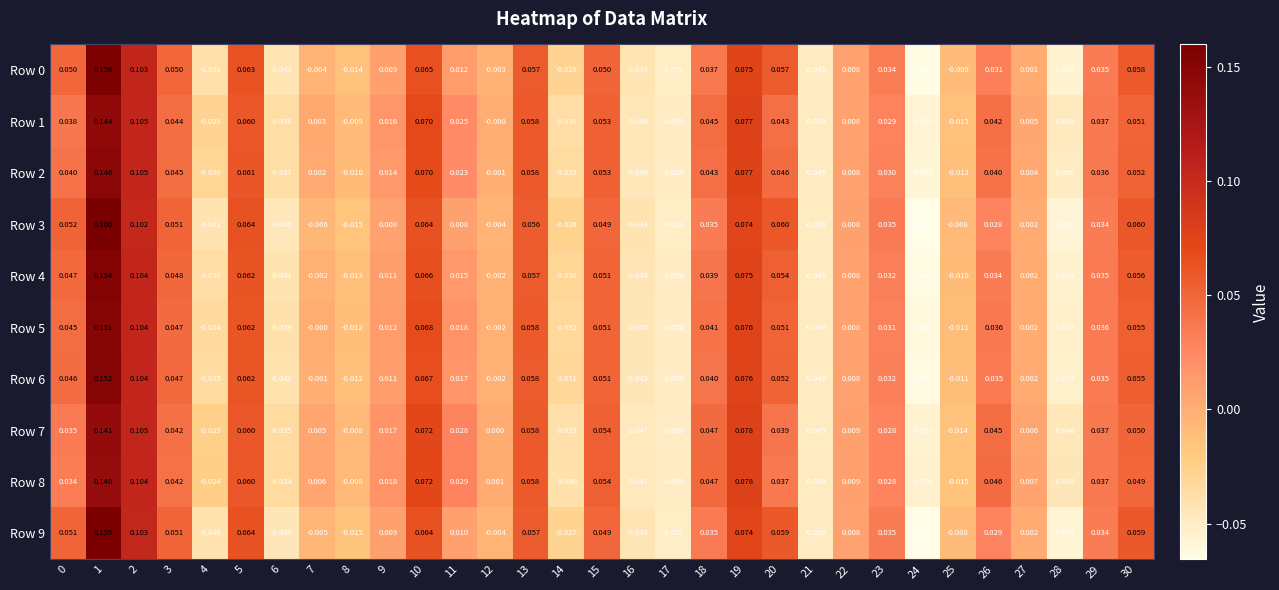

Is the value of Row 0 at 19 greater than the value of Row 5 at 22?

Yes